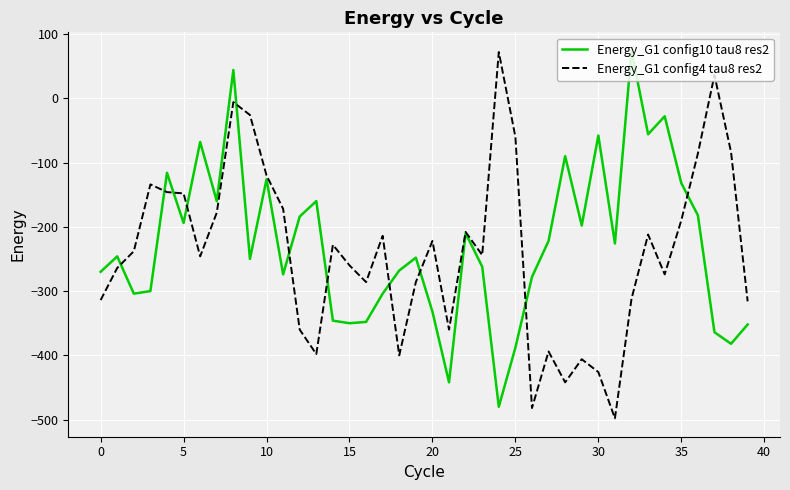

What is the maximum value for Energy_G1 config4 tau8 res2?

72